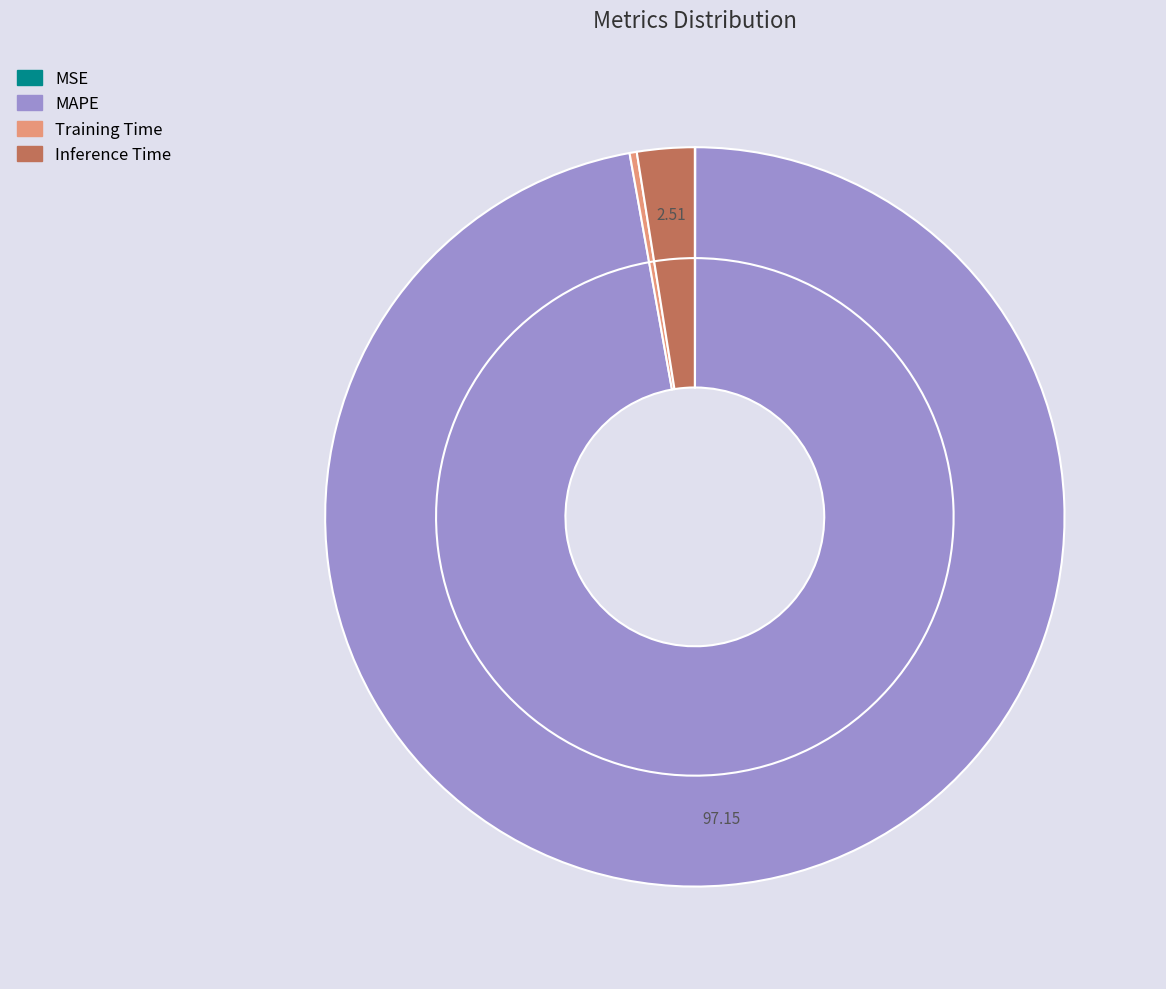

The Training Time slice represents 0% of the pie. True or false?

True